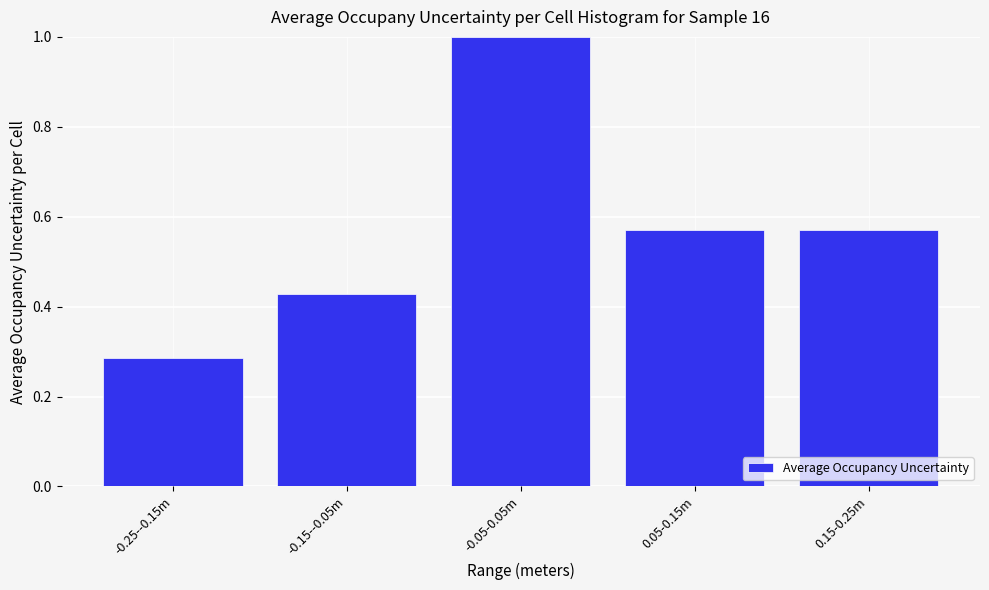

What is the greatest value displayed?

1.0